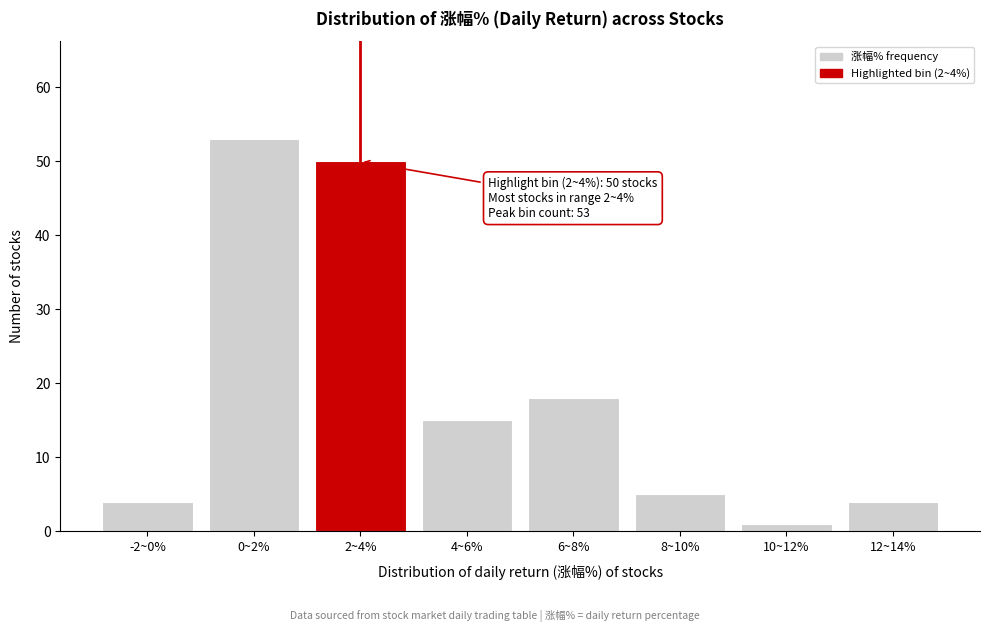

Reading left to right, list all the values displayed in this chart.

4	53	50	15	18	5	1	4